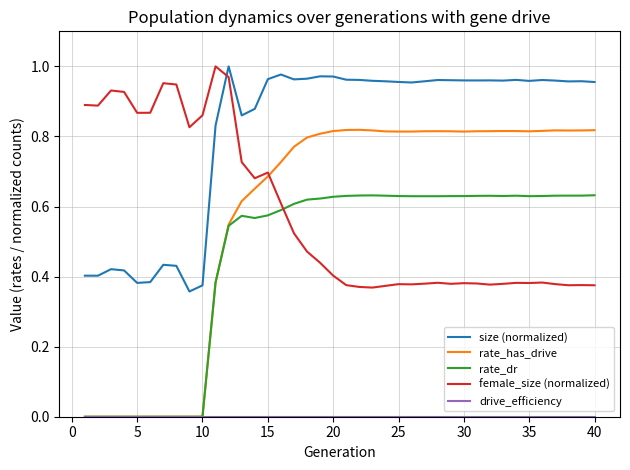

At how many categories does at least one series exceed 0?

40